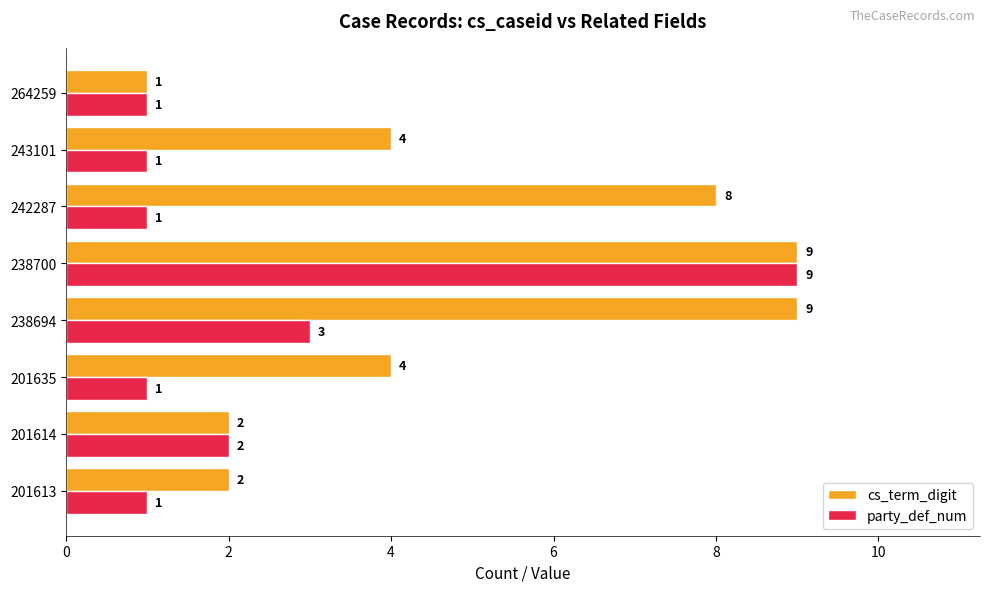

What is the sum of all party_def_num values?

19